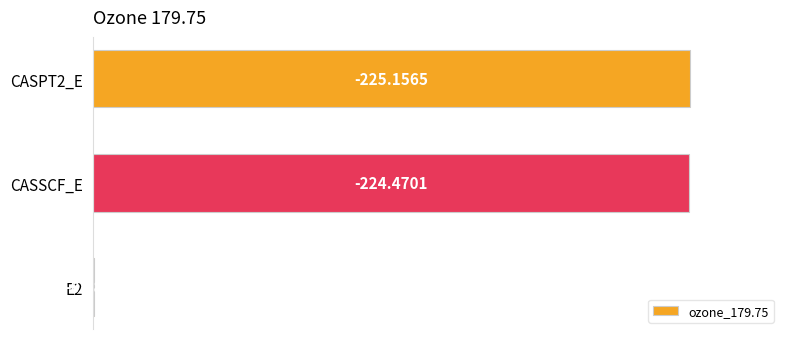

Are the bars horizontal?

Yes